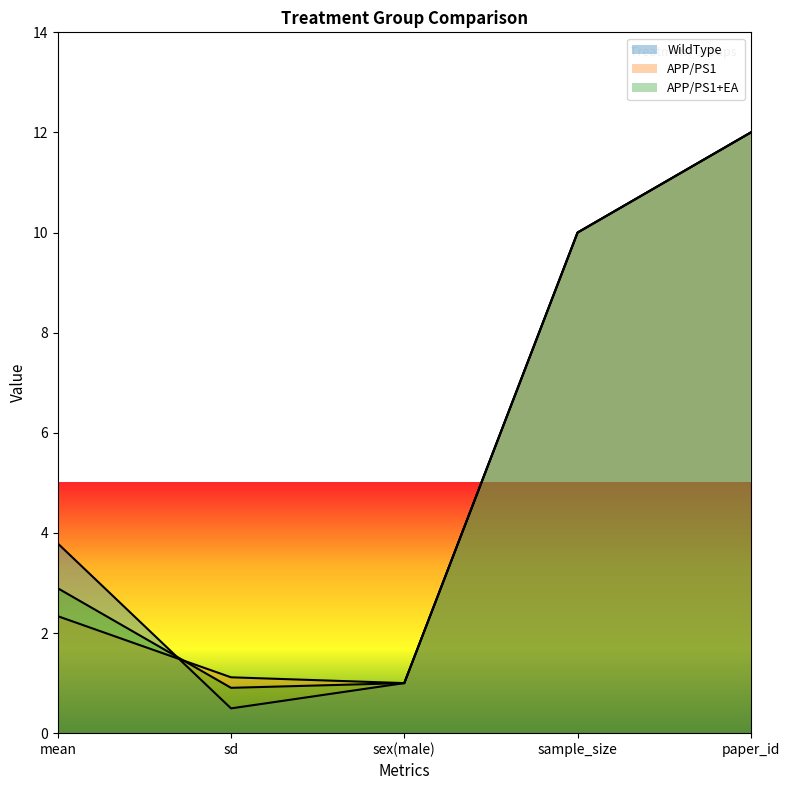

What is the total value across all series at sex(male)?

3.0